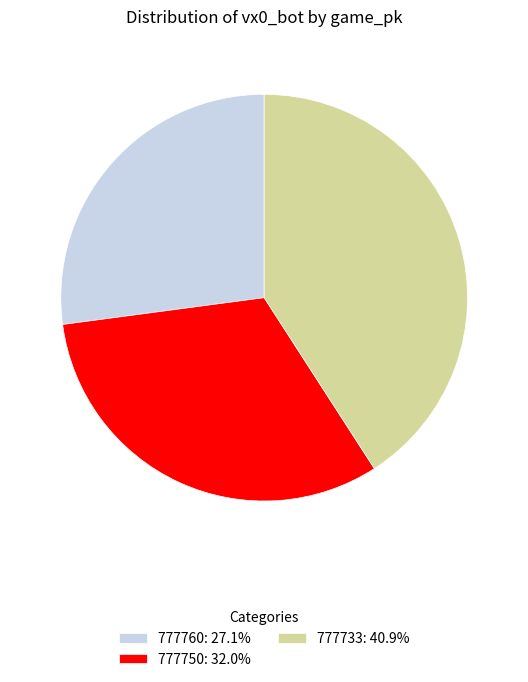

Do 777750: 32.0% and 777760: 27.1% together represent more than half of the pie?

Yes